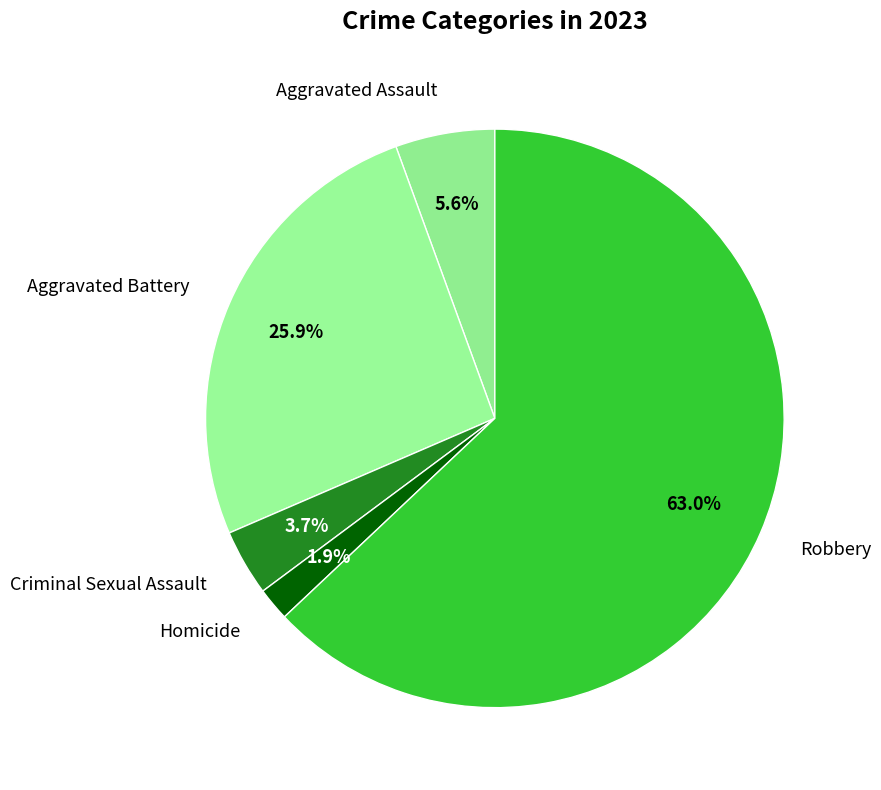

The Aggravated Battery slice represents 26% of the pie. True or false?

True